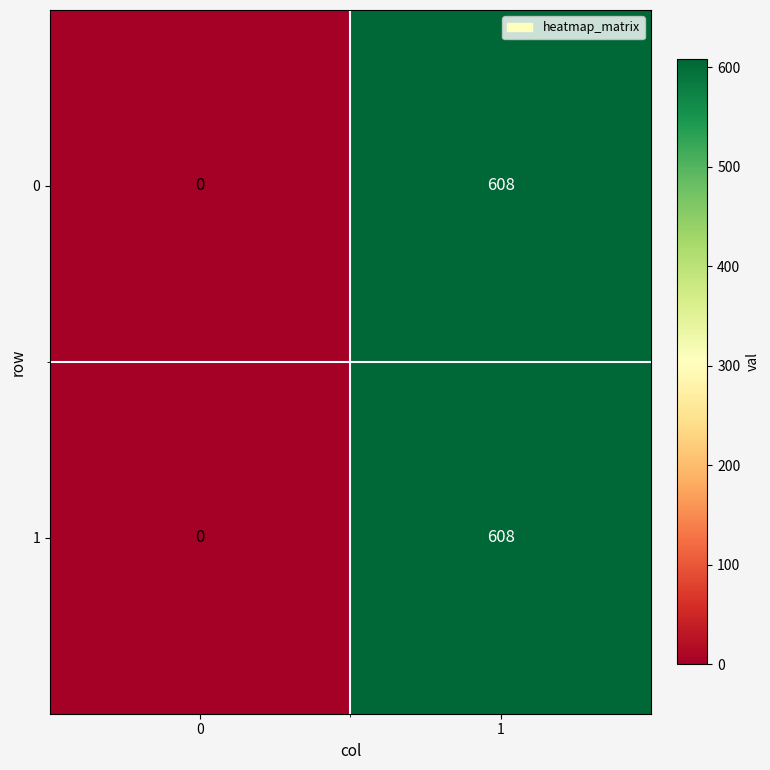

Reading left to right, what are all the values shown in this chart?

0: 0	608
1: 0	608